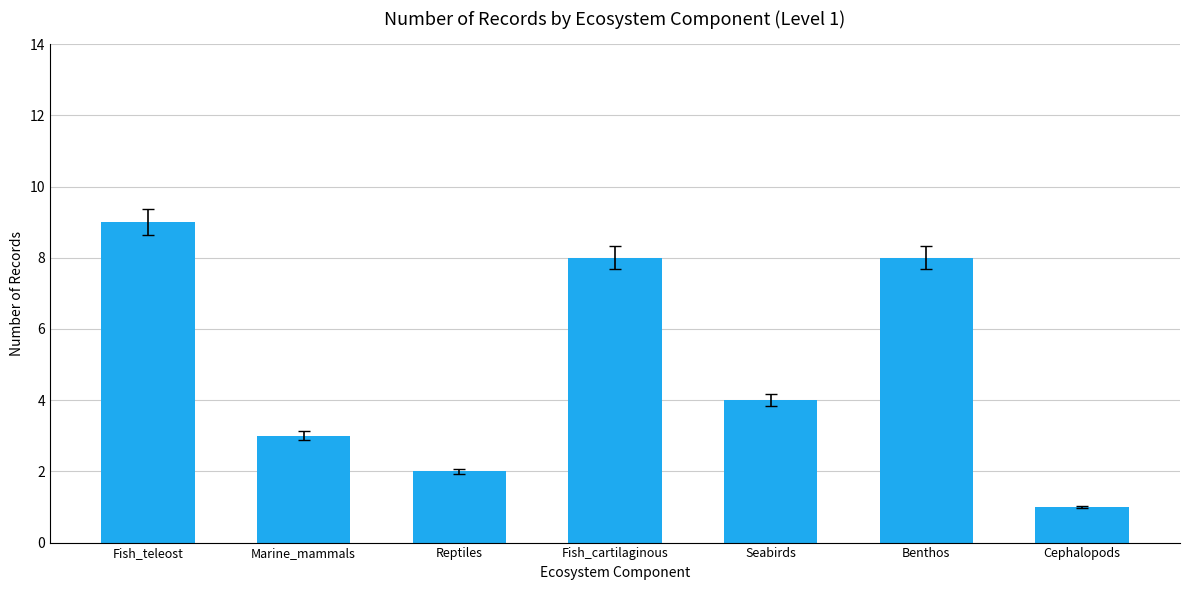

Reading right to left, transcribe all the data shown in this chart.

Cephalopods=1	Benthos=8	Seabirds=4	Fish_cartilaginous=8	Reptiles=2	Marine_mammals=3	Fish_teleost=9